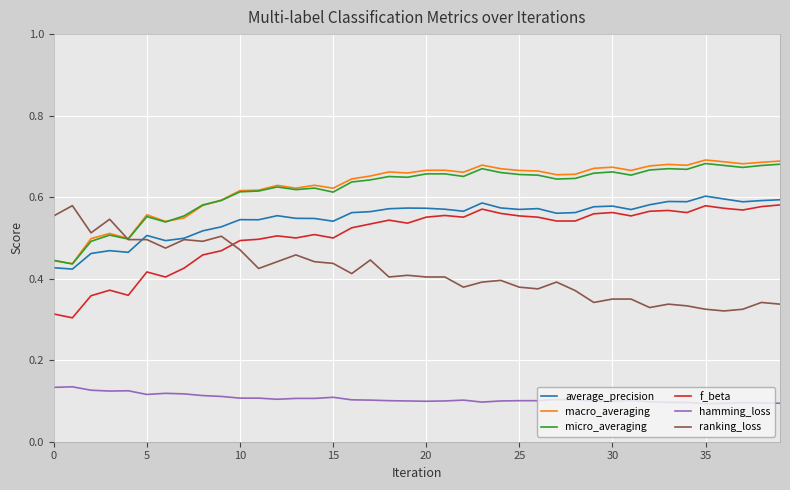

True or false: f_beta and macro_averaging cross at least once.

False